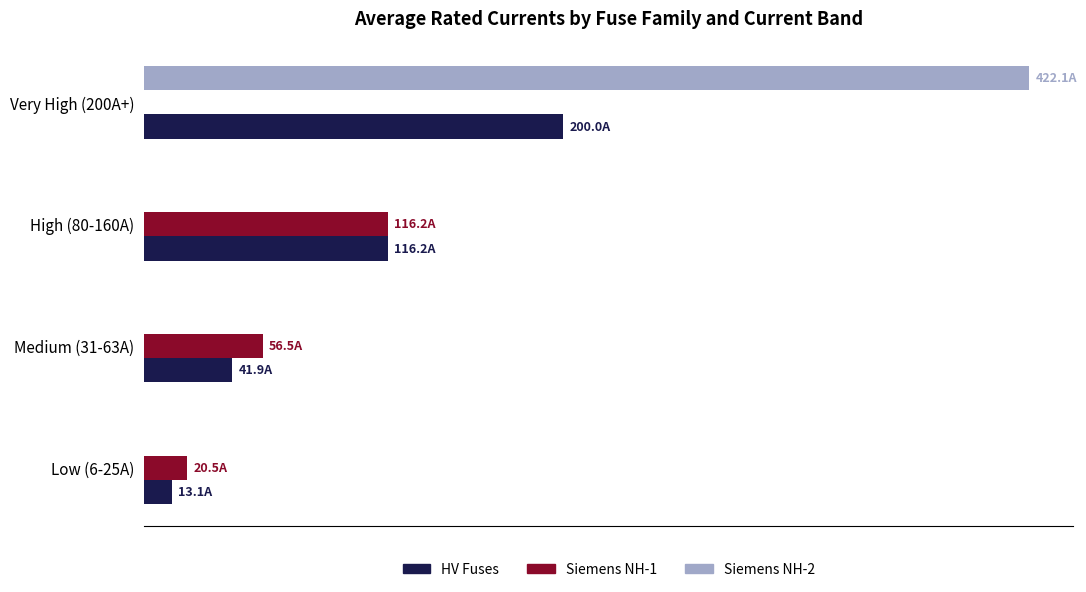

What are all the series names shown in the legend?

HV Fuses, Siemens NH-1, Siemens NH-2